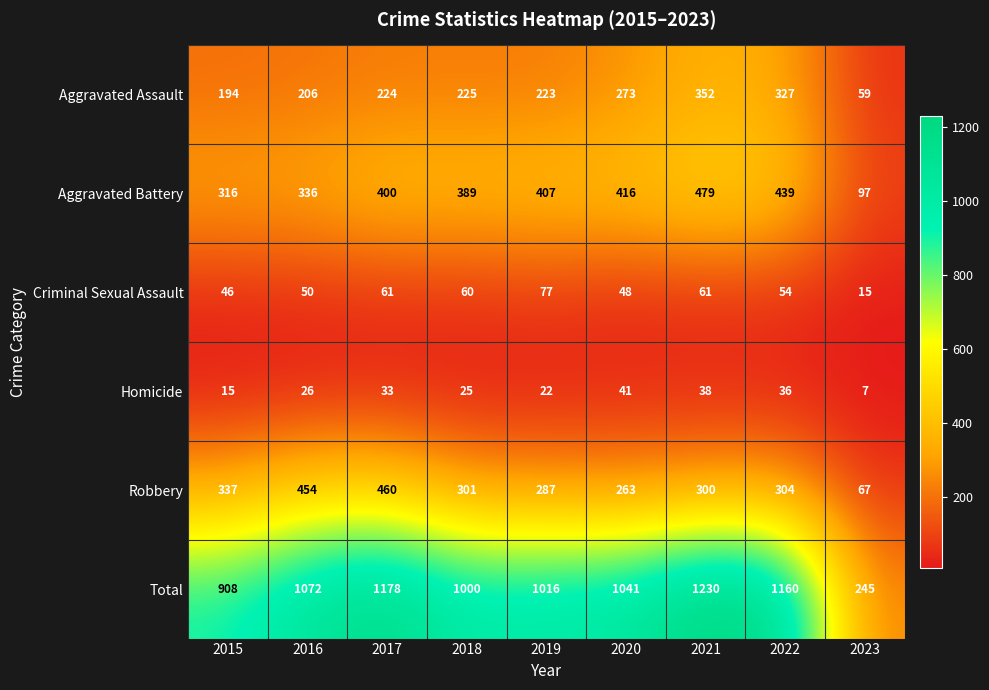

Which category has the highest value in the Aggravated Assault series?

2021